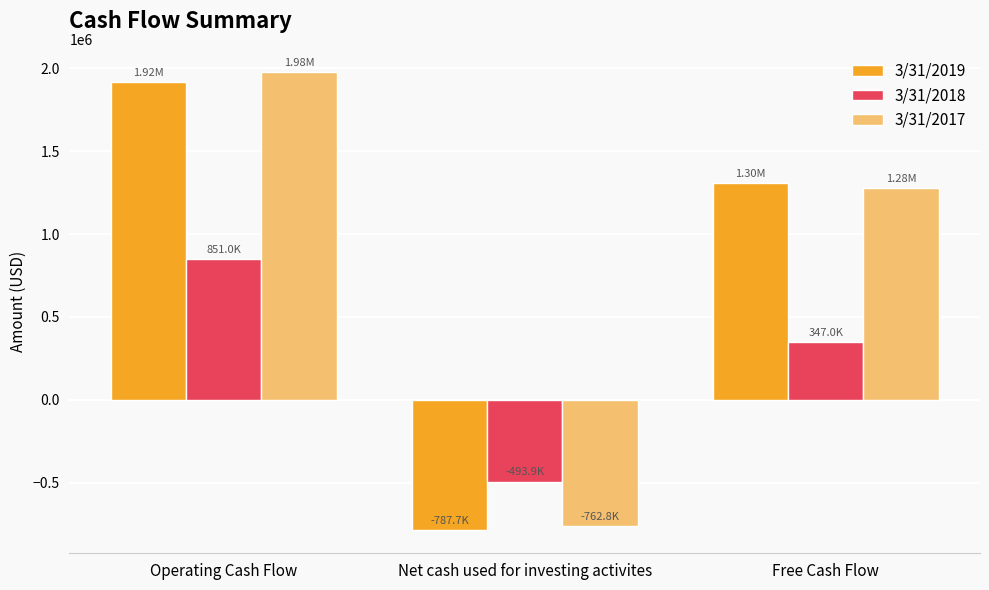

What is the label of the 3rd bar from the left?

Free Cash Flow